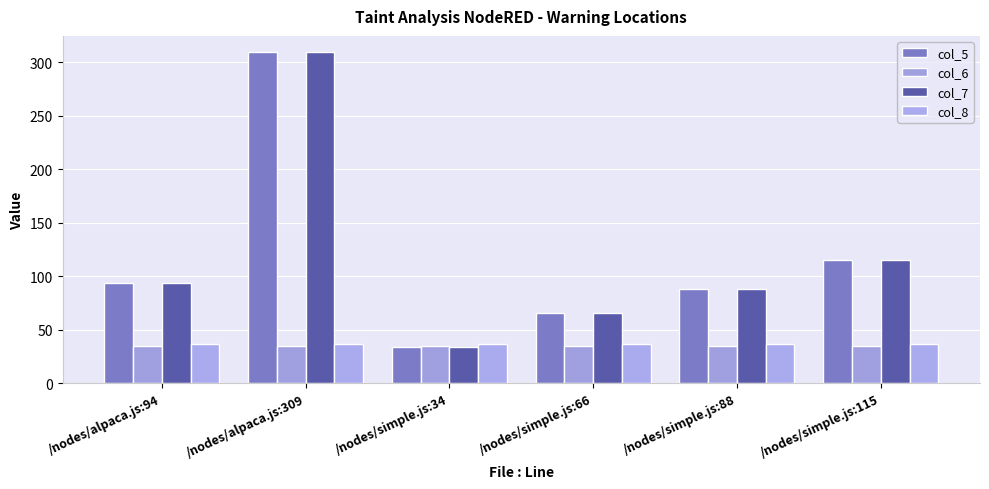

How many distinct data groups are displayed?

4